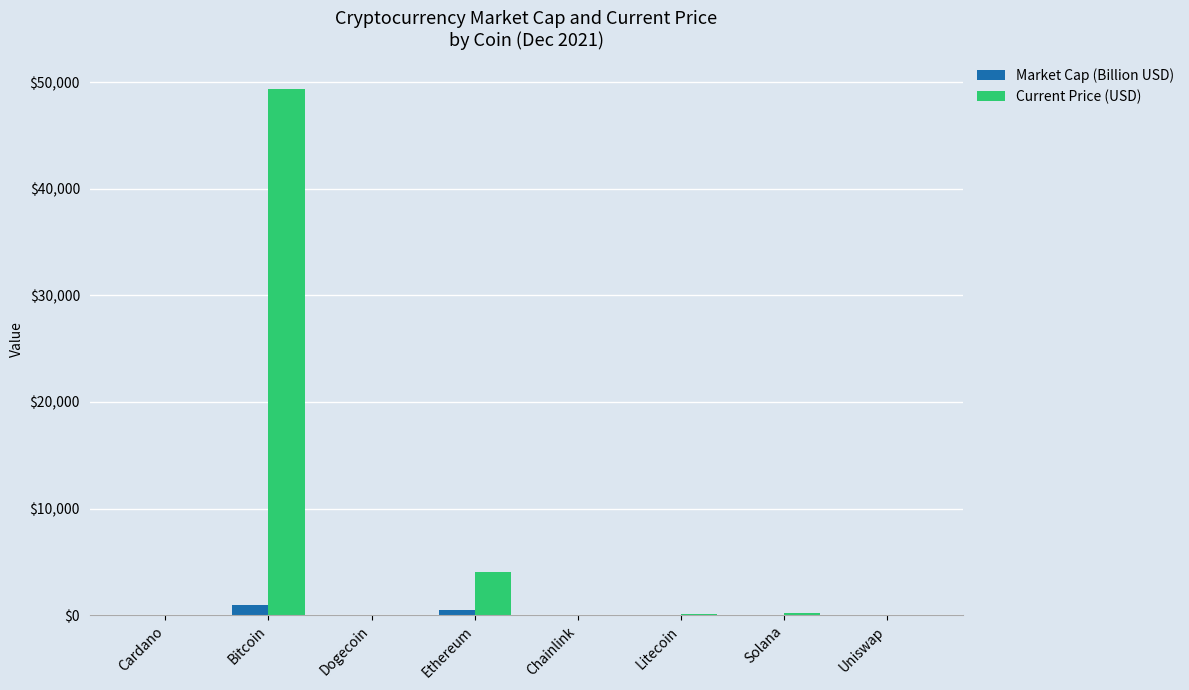

At which label is Current Price (USD) closest to 24696?

Ethereum